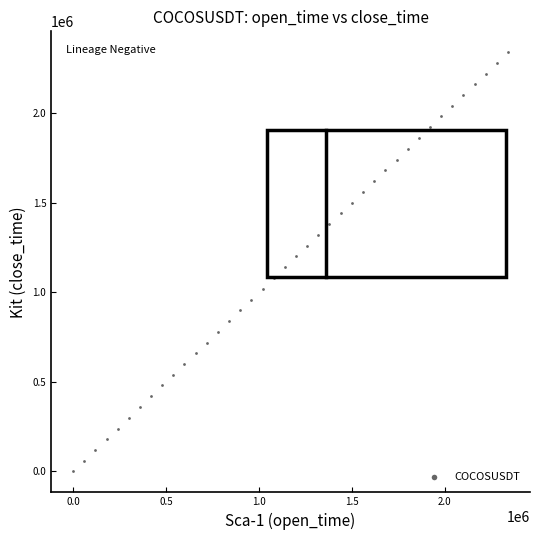

What is the range of X values (max minus min)?

2339850.1